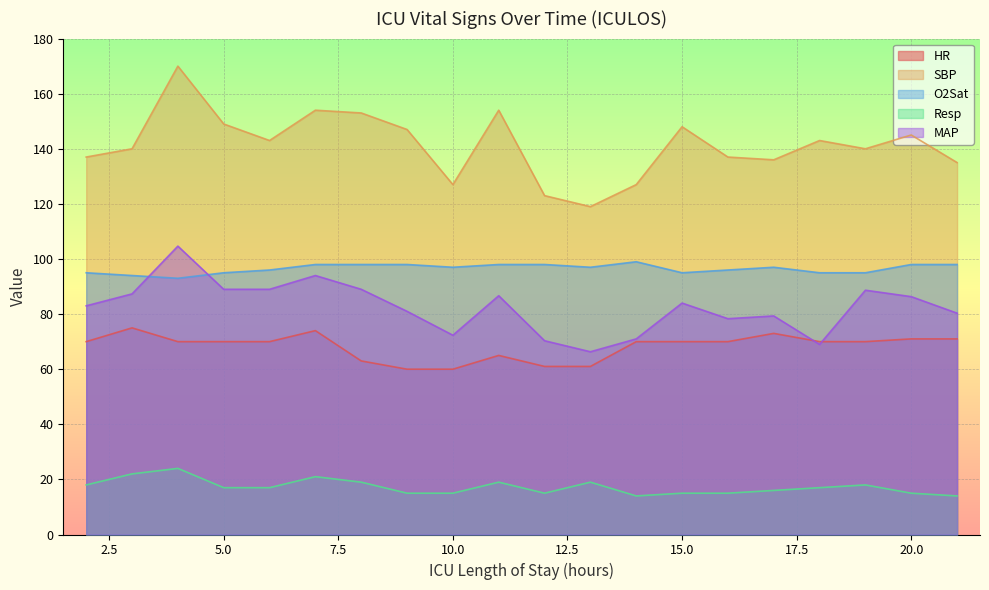

What is the total value across all series at 17?

401.3